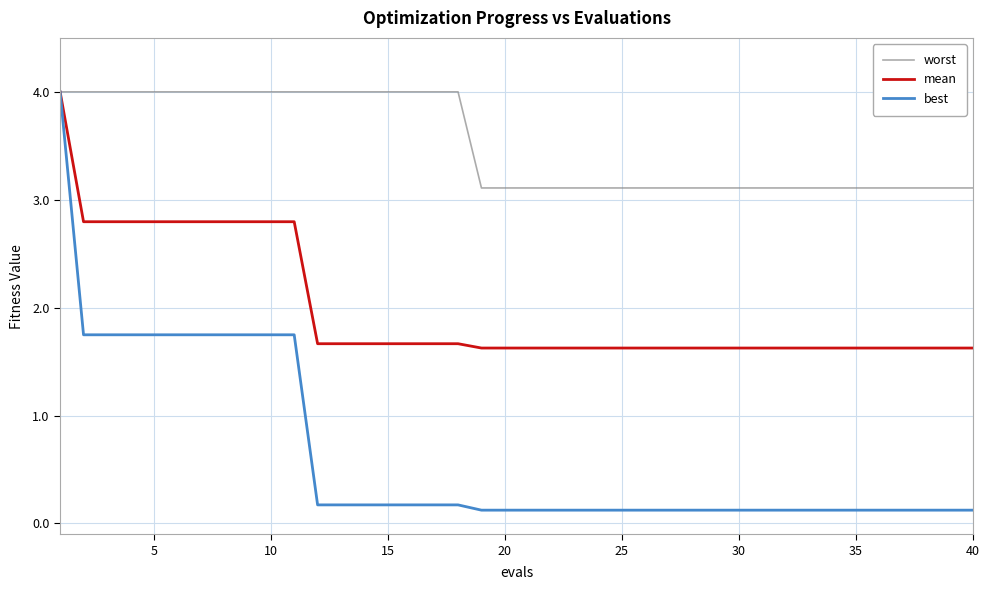

Does the chart have visible grid lines?

Yes